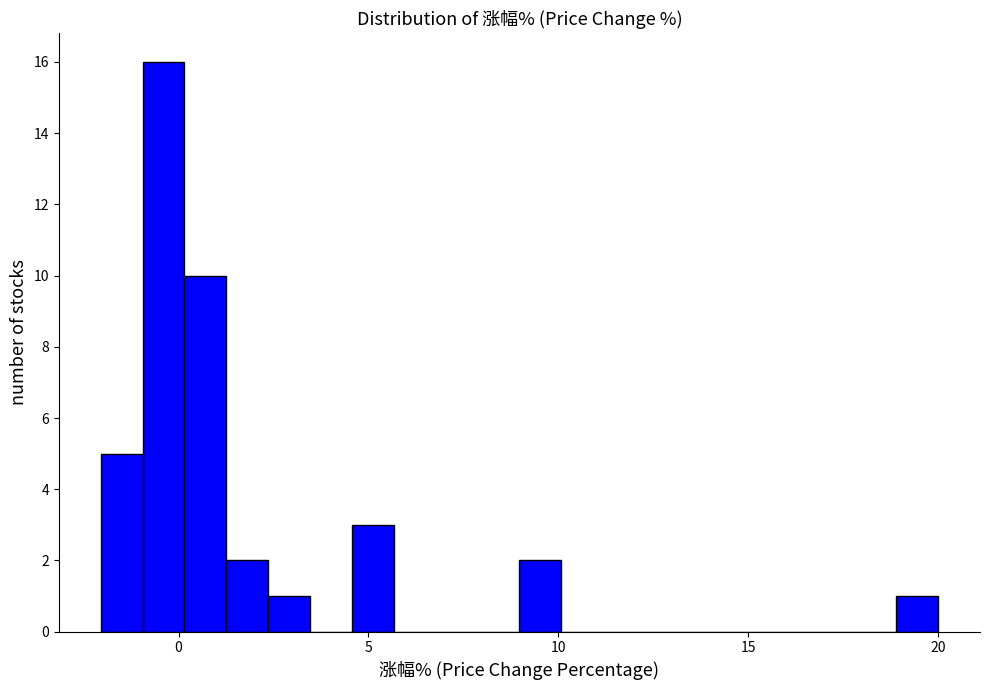

Around what value on the x-axis is the tallest bar? Give the approximate position of its centre, as read against the axis.

-0.5